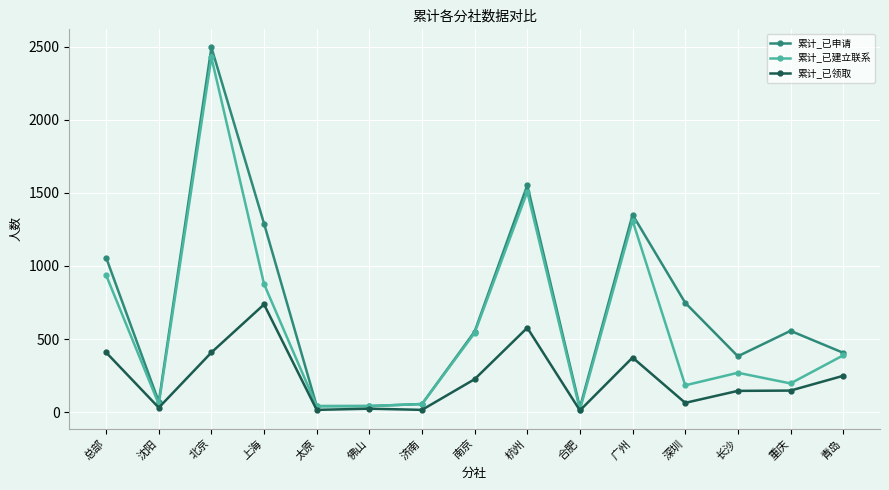

Does the chart display data point markers on the line(s)?

Yes